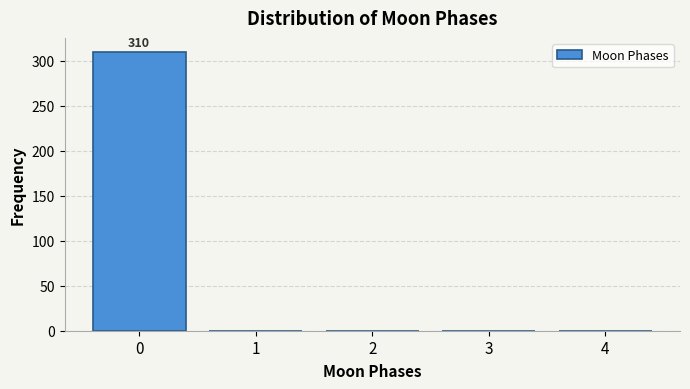

Reading left to right, extract all data points from this chart.

0=310	1=0	2=0	3=0	4=0